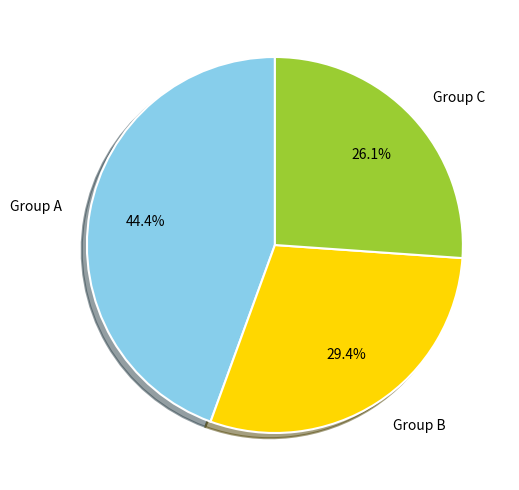

How many slices are in this pie chart?

3